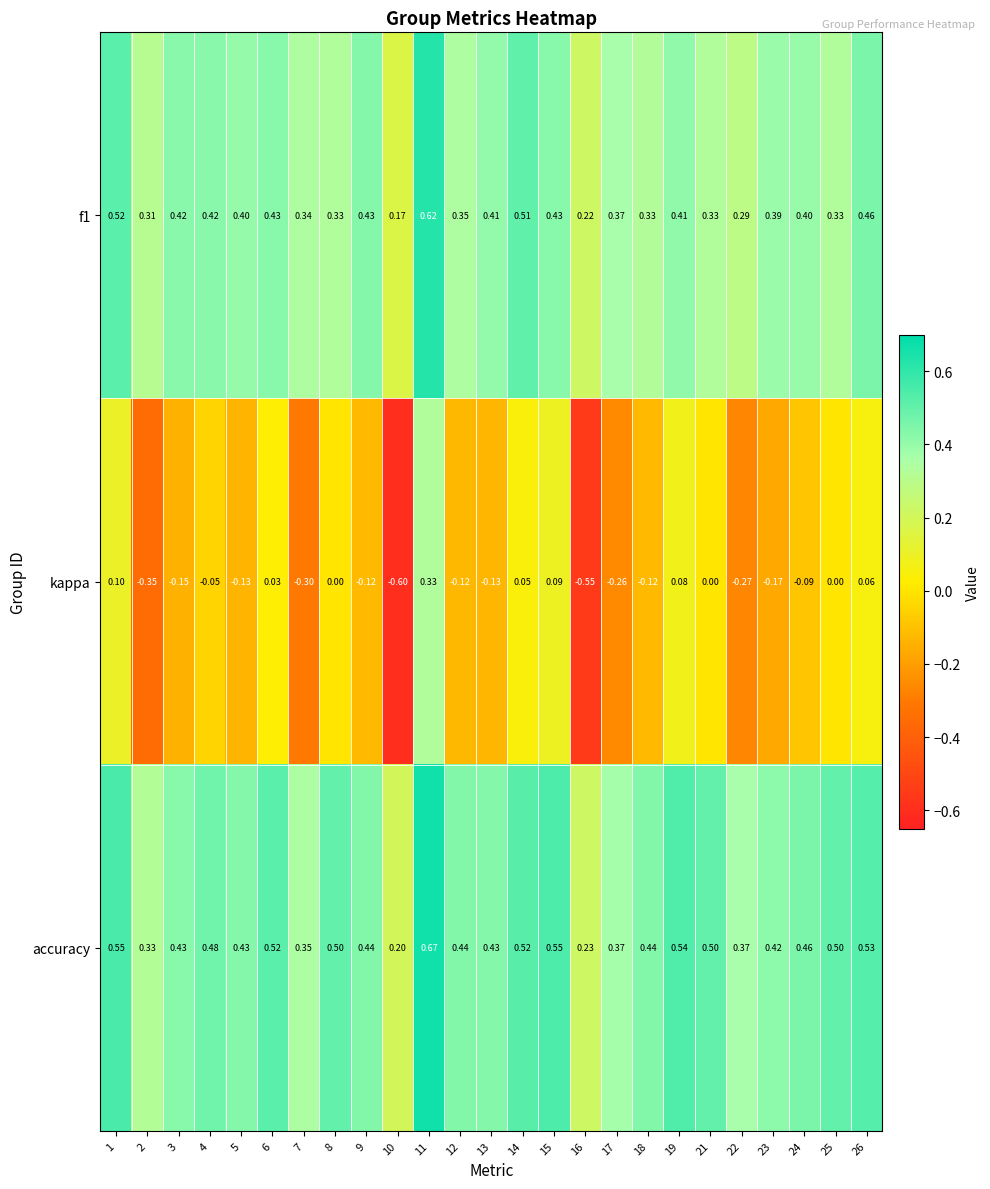

Between 8 and 11, which series saw the biggest shift?

kappa